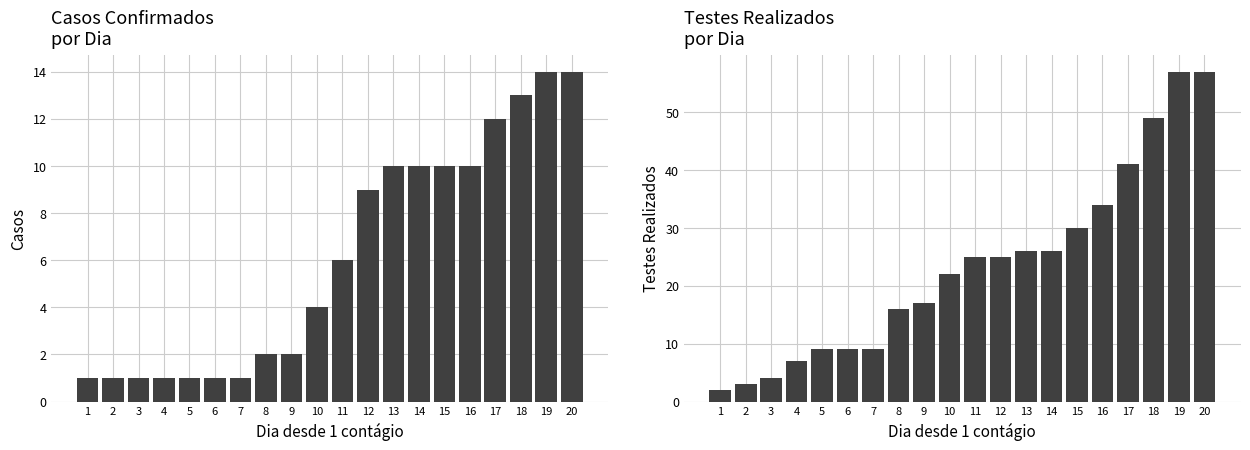

What is the value of the casos bar at the 19th from the left?

14